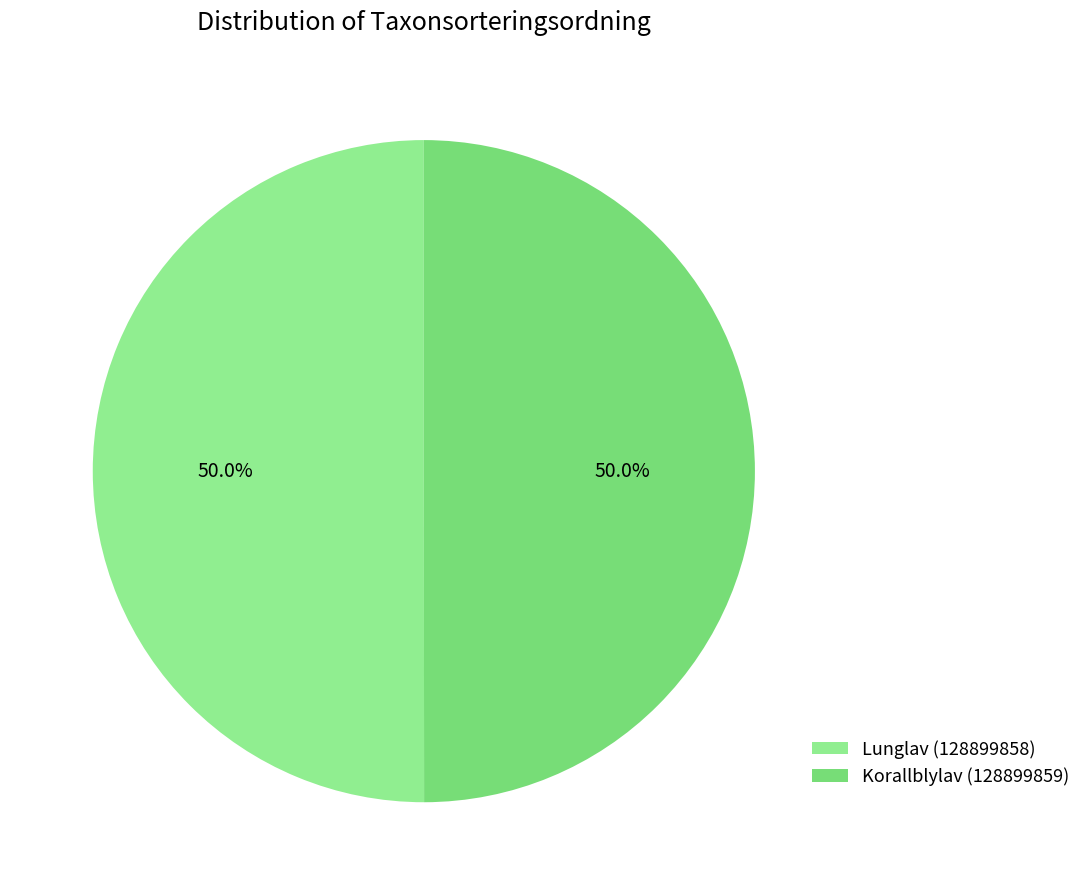

Approximately how many times larger is the value at Korallblylav (128899859) compared to Lunglav (128899858)?

1.0